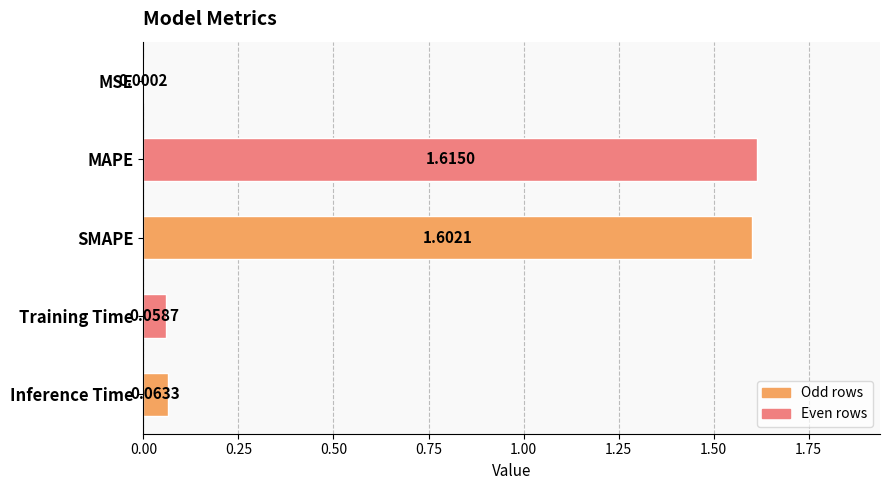

Which category has the highest value across all series?

MAPE